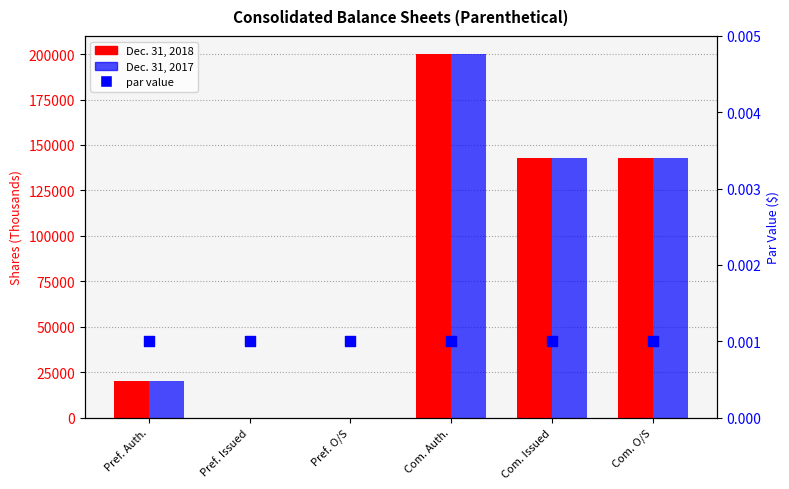

Which series contains the highest Y value?

Dec. 31, 2018